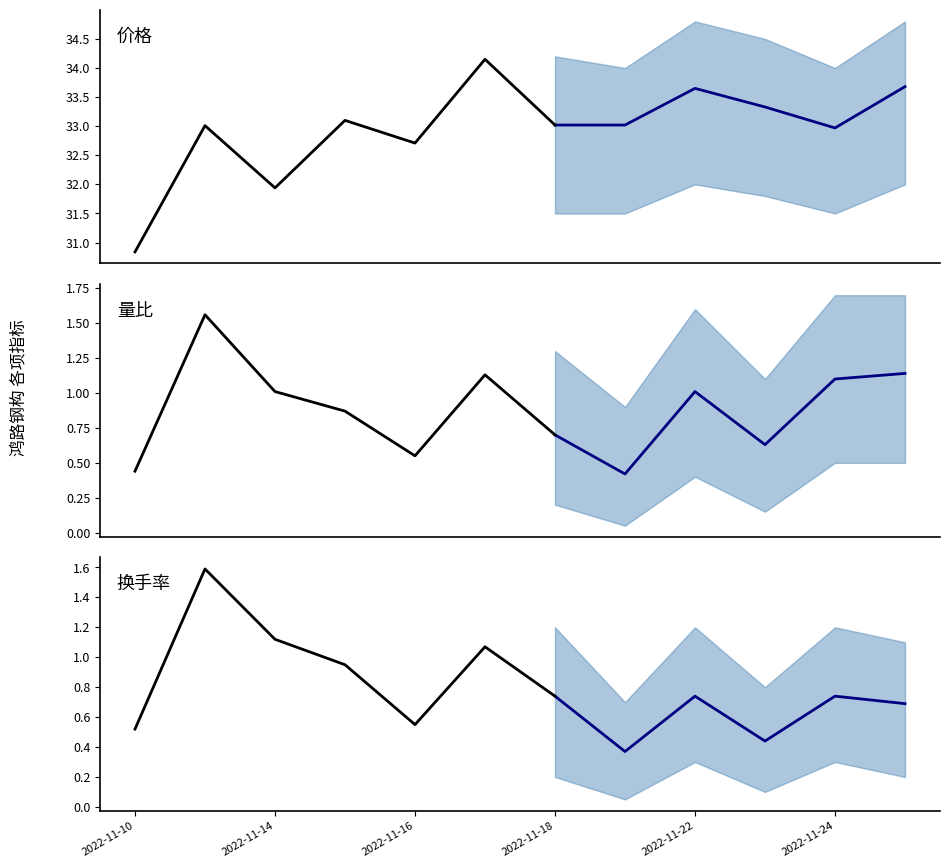

What is the sum of the 量比 values at 2022-11-25 and 2022-11-14?

2.1